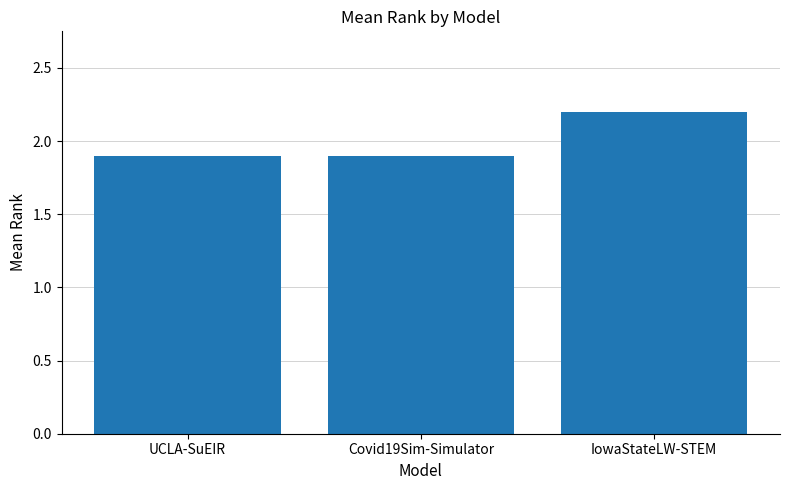

What is the difference between the values at IowaStateLW-STEM and UCLA-SuEIR?

0.3